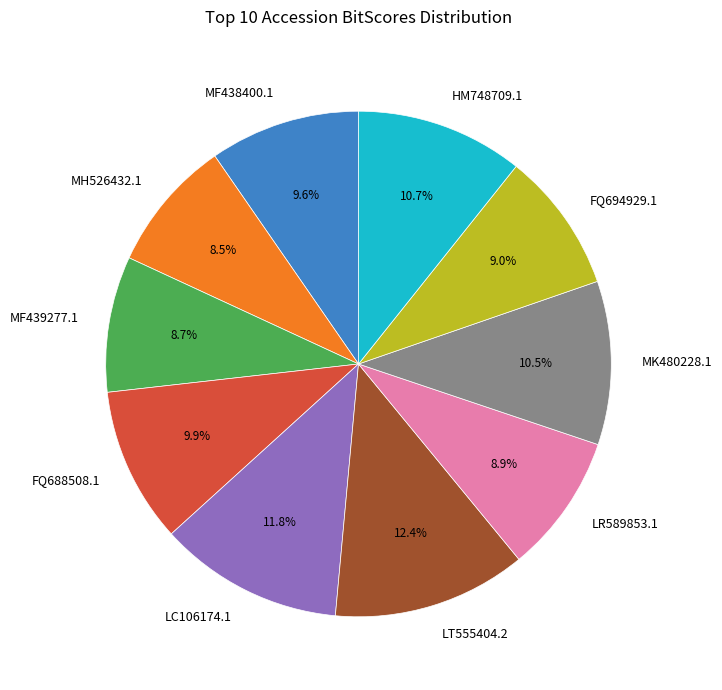

Which category has the biggest portion of the pie?

LT555404.2